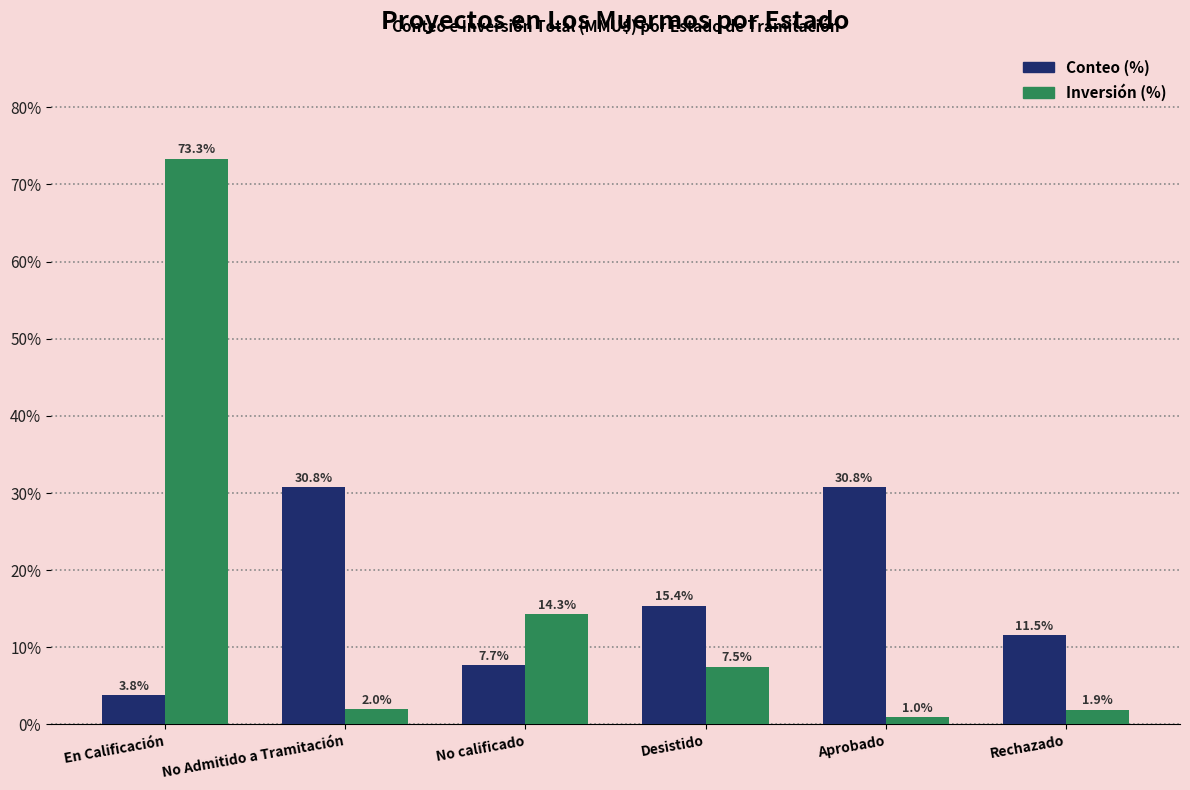

True or false: Conteo (%) has a value of 12.3 at No calificado.

False